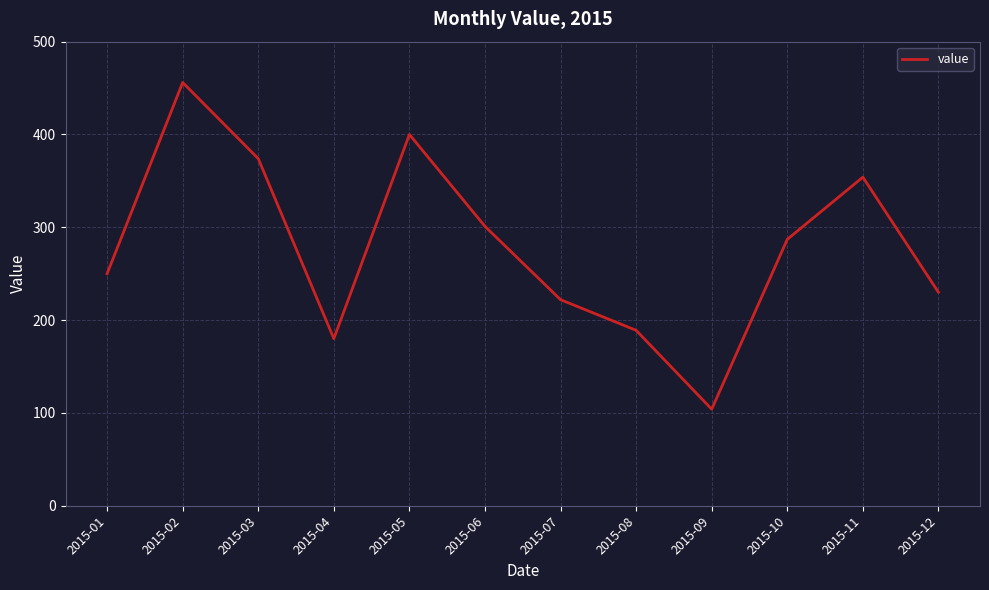

What is the change in value from 2015-07 to 2015-11?

+132